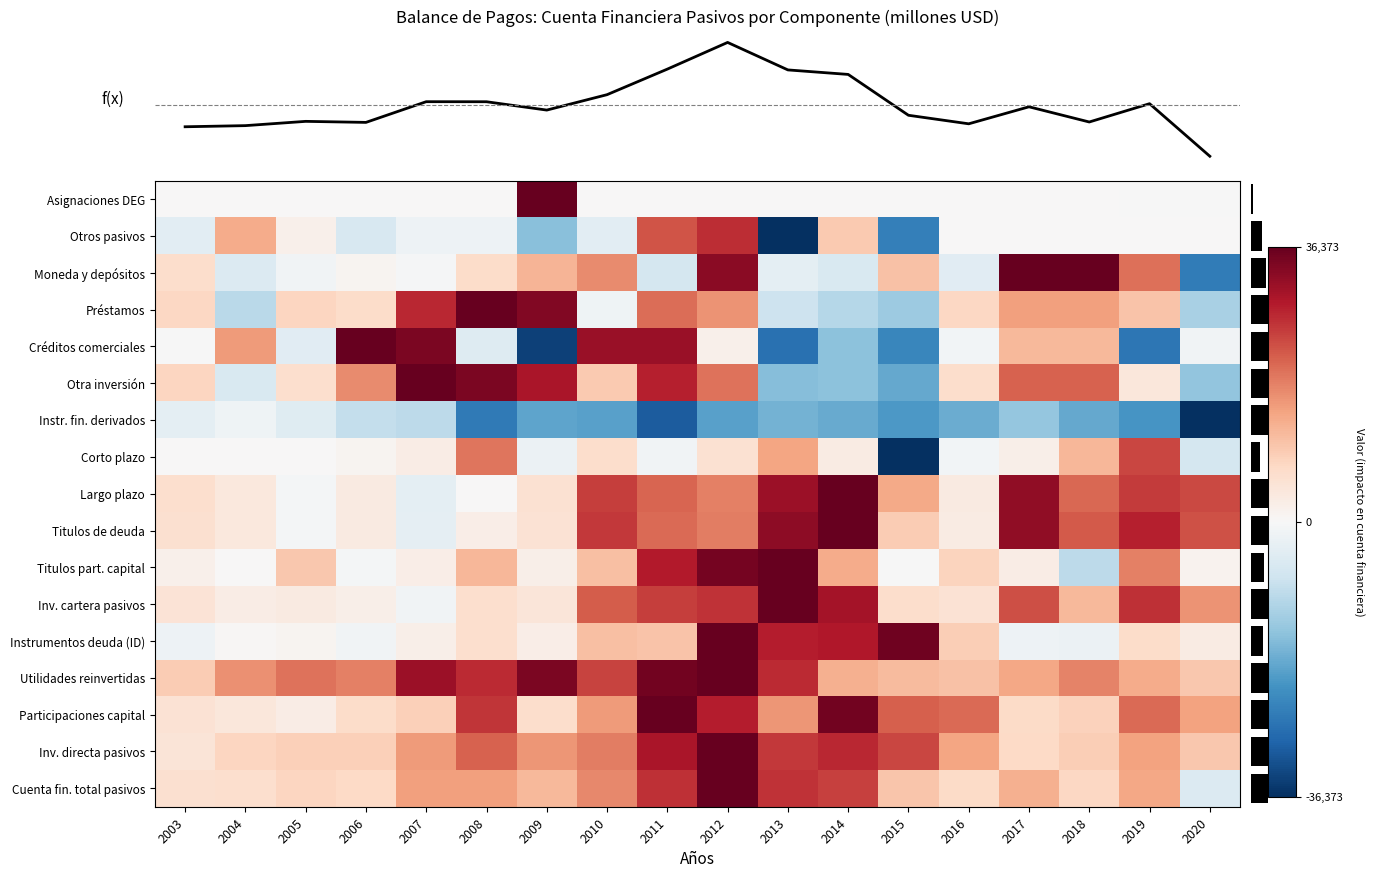

At which label is Cuenta fin. total pasivos closest to 15738?

2007